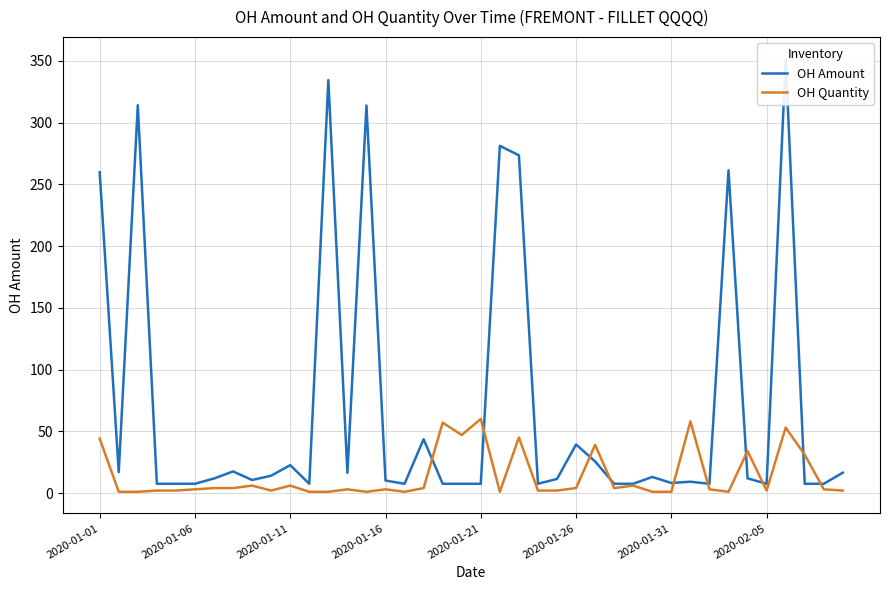

Rank the series by their maximum value, from highest to lowest.

OH Amount, OH Quantity